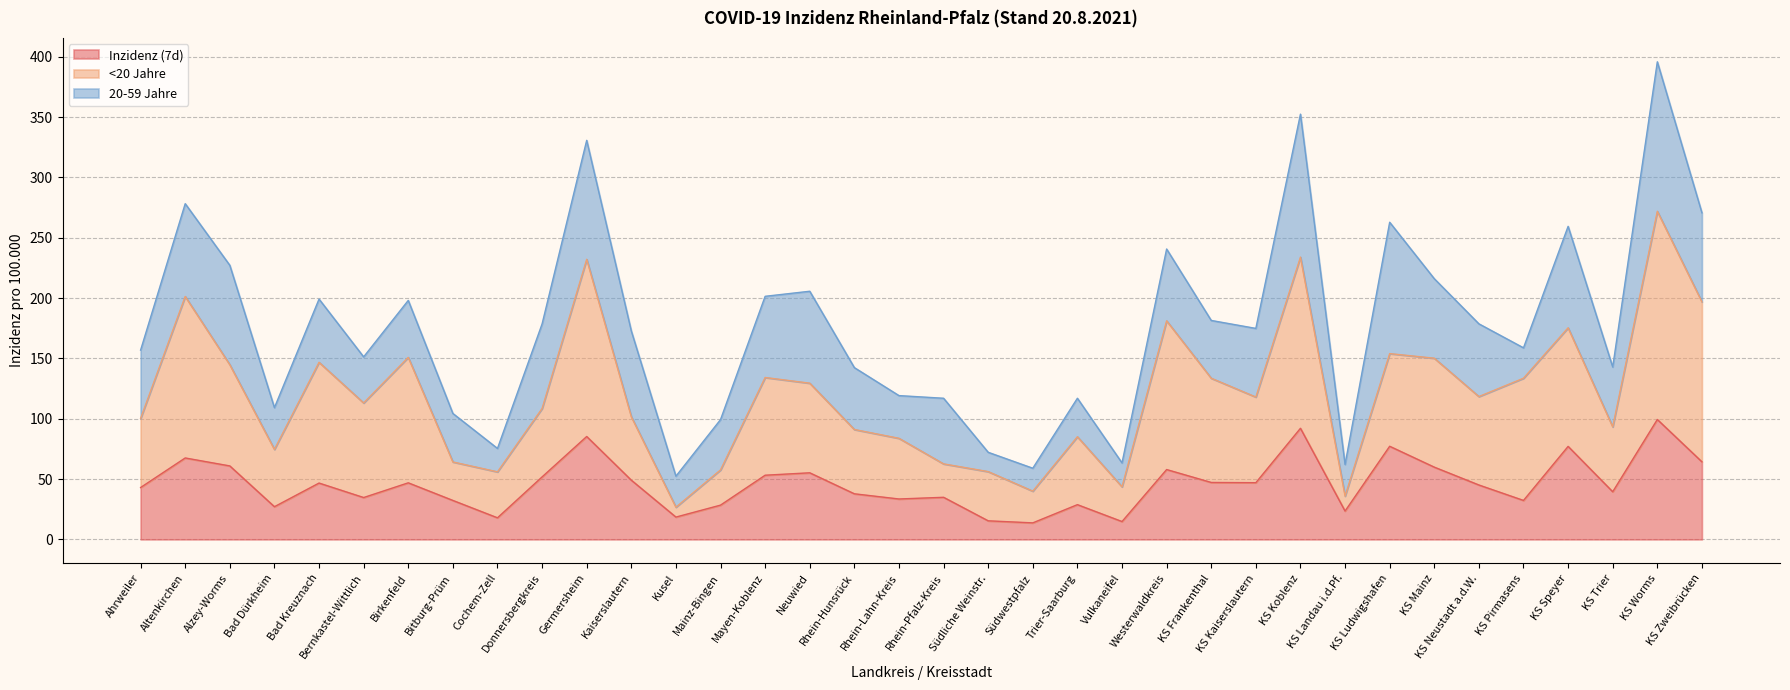

True or false: <20 Jahre and Inzidenz (7d) intersect in this chart.

False